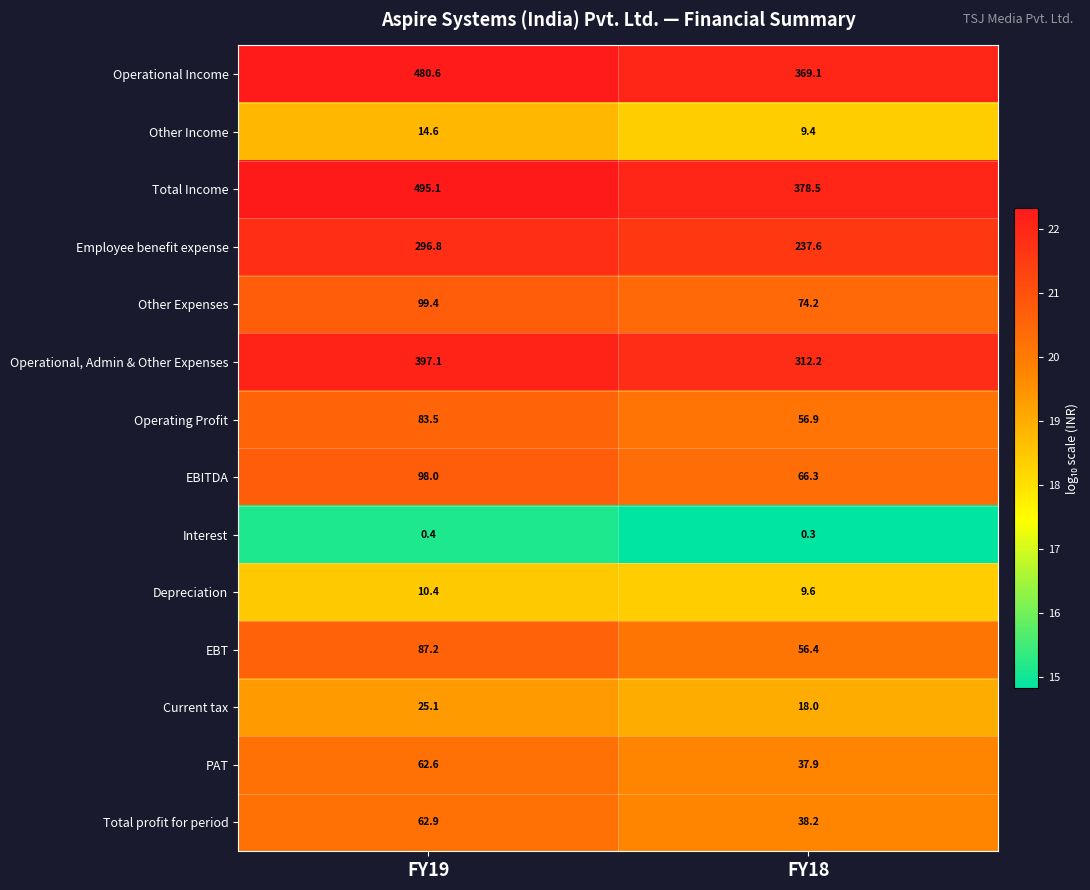

Reading left to right, list all the values displayed in this chart.

Operational Income: 480.6	369.1
Other Income: 14.6	9.4
Total Income: 495.1	378.5
Employee benefit expense: 296.8	237.6
Other Expenses: 99.4	74.2
Operational, Admin & Other Expenses: 397.1	312.2
Operating Profit: 83.5	56.9
EBITDA: 98.0	66.3
Interest: 0.4	0.3
Depreciation: 10.4	9.6
EBT: 87.2	56.4
Current tax: 25.1	18.0
PAT: 62.6	37.9
Total profit for period: 62.9	38.2